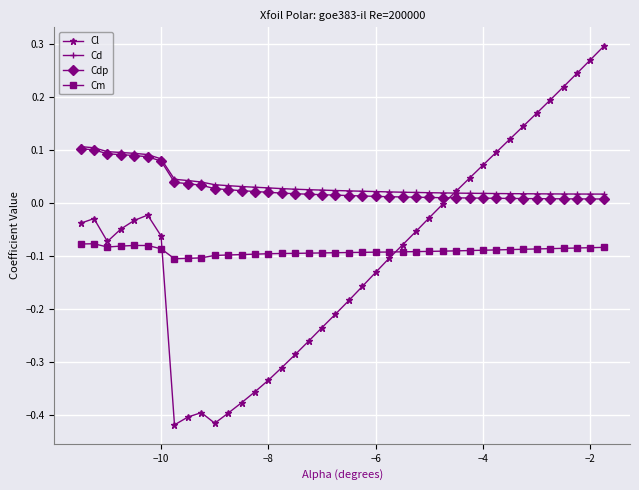

Which series has the largest range (max minus min)?

Cl